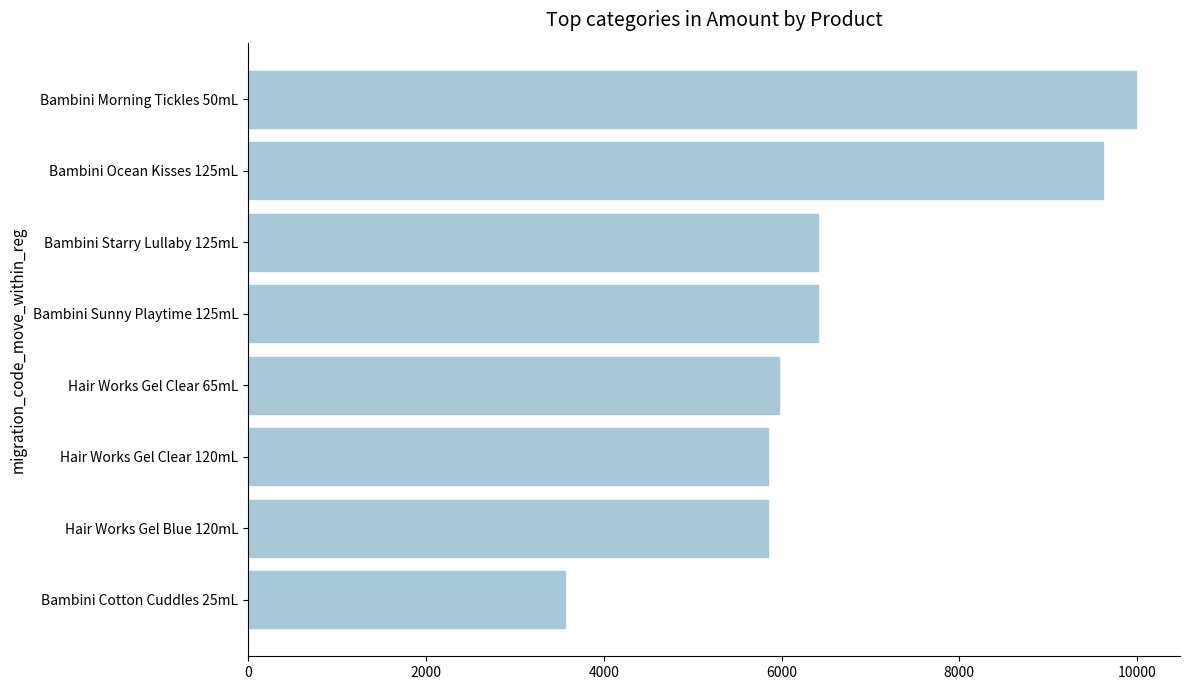

Reading top to bottom, transcribe all the data shown in this chart.

Bambini Morning Tickles 50mL=9982.3	Bambini Ocean Kisses 125mL=9619.3	Bambini Starry Lullaby 125mL=6412.9	Bambini Sunny Playtime 125mL=6412.9	Hair Works Gel Clear 65mL=5974.3	Hair Works Gel Clear 120mL=5848.2	Hair Works Gel Blue 120mL=5848.2	Bambini Cotton Cuddles 25mL=3569.4